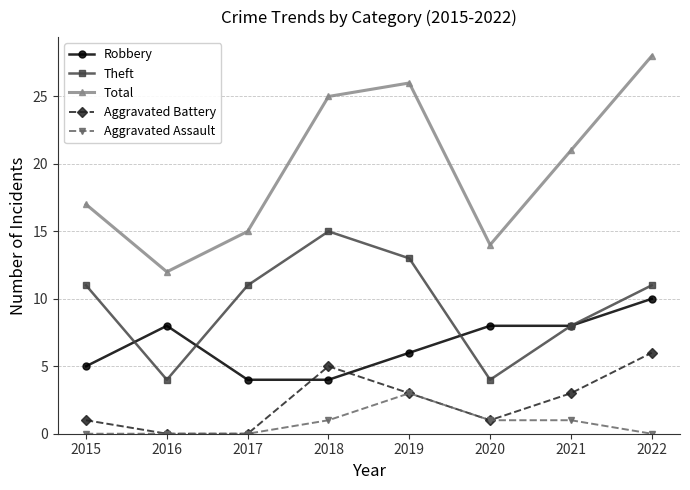

What is the value of the Aggravated Battery point at the 7th from the left?

3